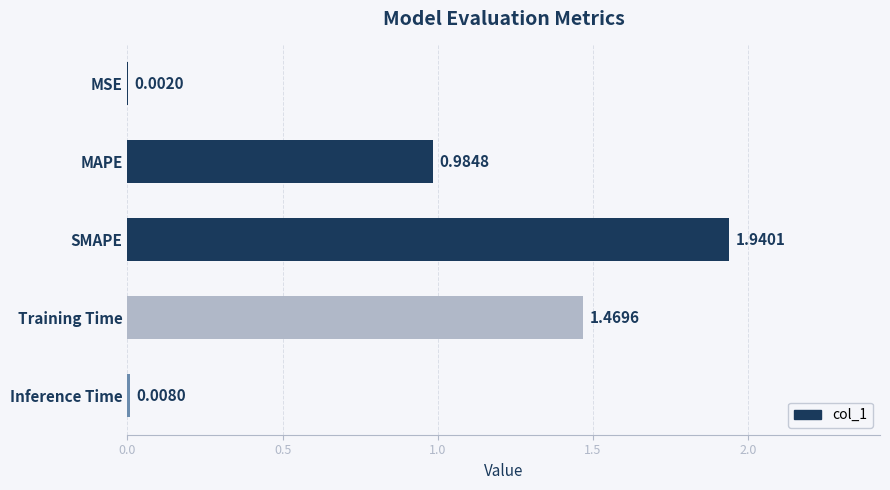

Which has a higher value, MAPE or Inference Time?

MAPE